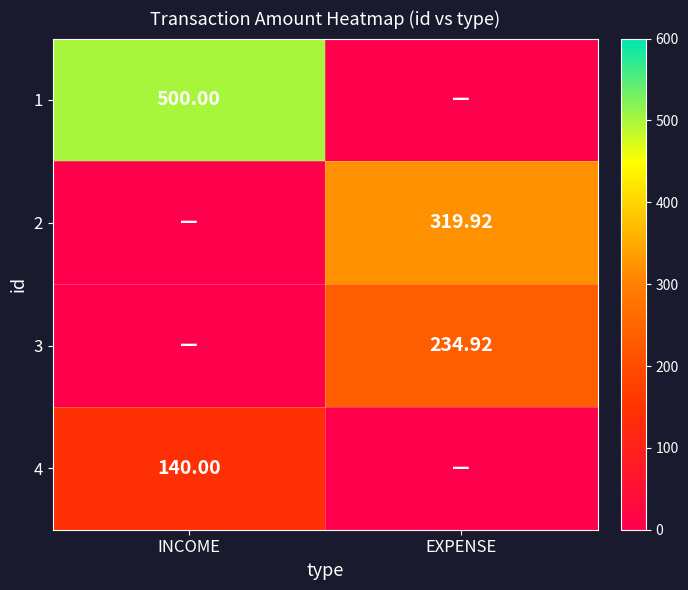

Count the number of data series in this chart.

4